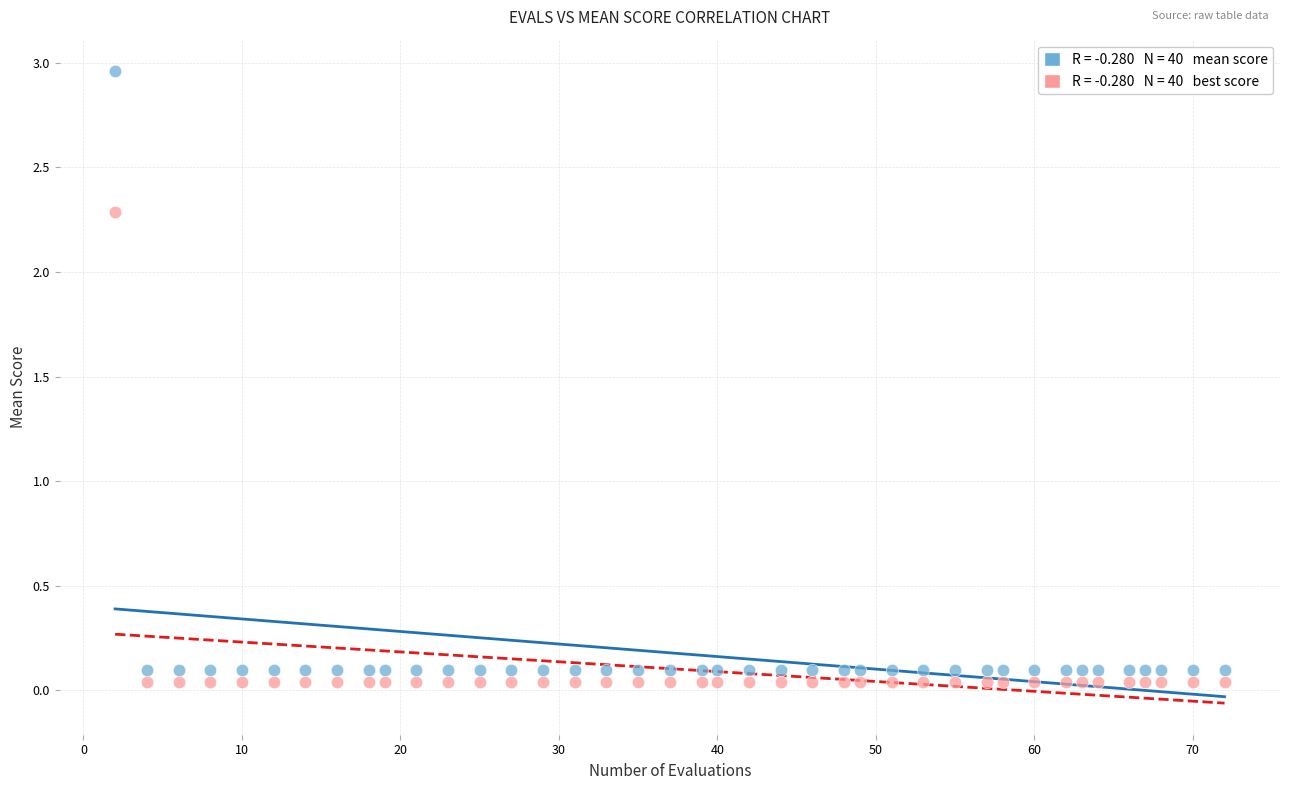

Across all data points, what is the range of X values (max minus min)?

70.0